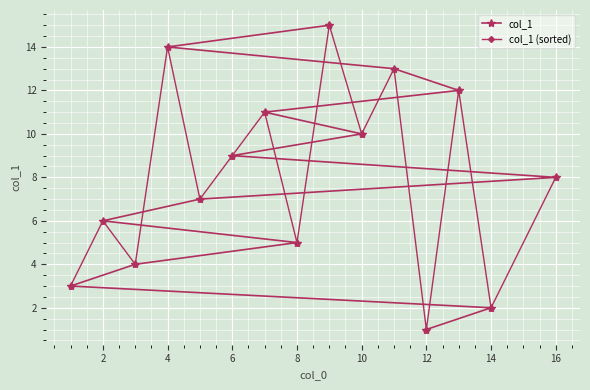

True or false: col_1 has a value of 10 at 10.

True